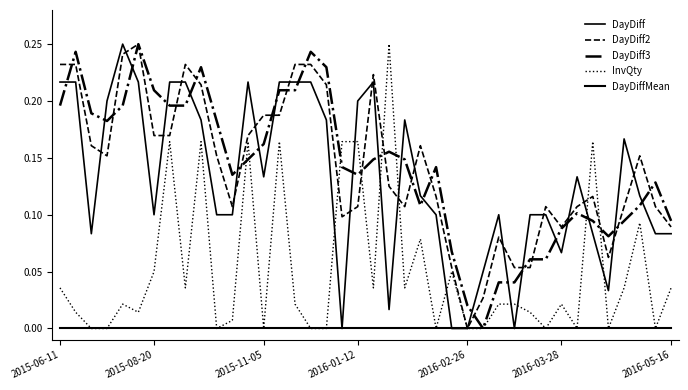

How many positive values does the DayDiff2 series have?

39